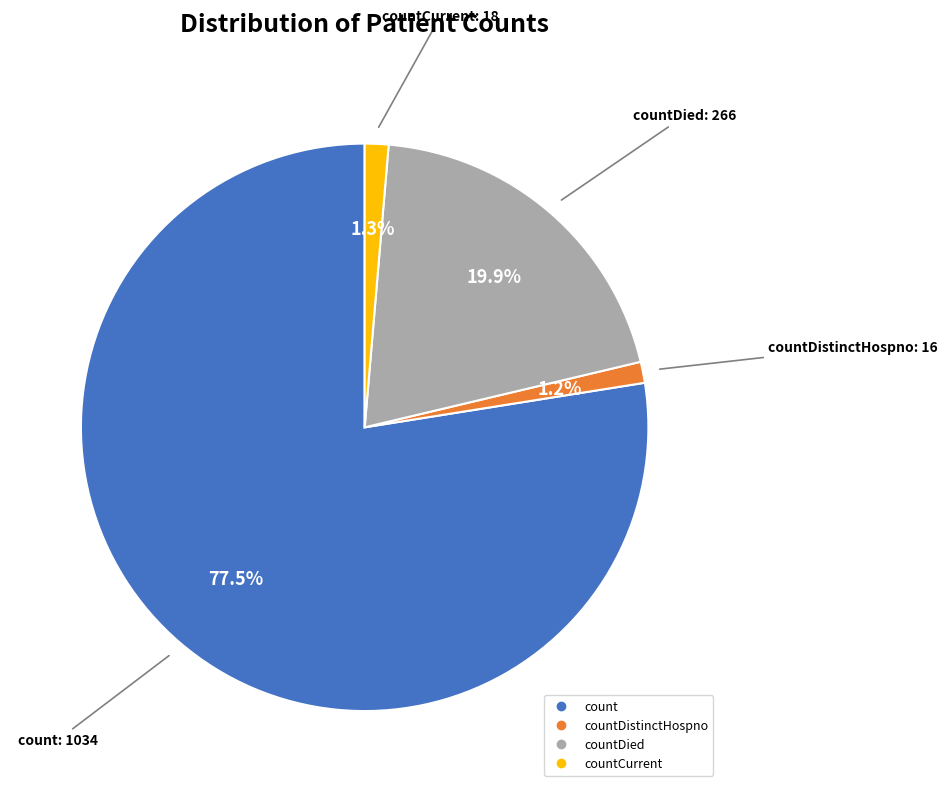

Is there any slice that represents more than half of the pie?

Yes